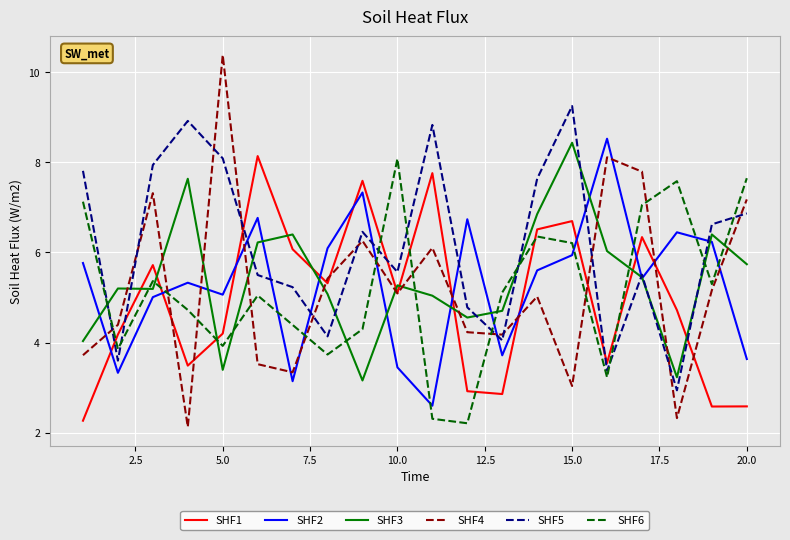

True or false: SHF1 and SHF2 cross at least once.

True